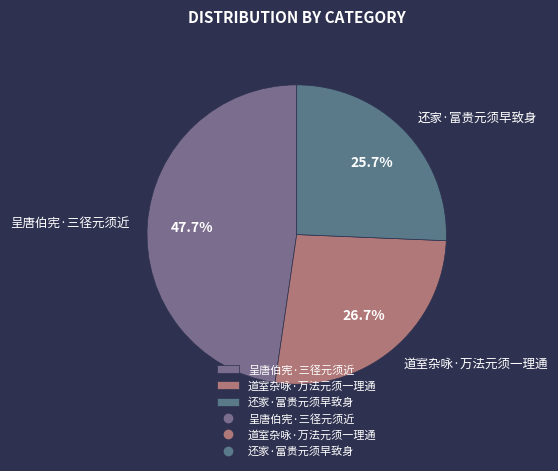

To the nearest percent, what is the average slice percentage?

33%